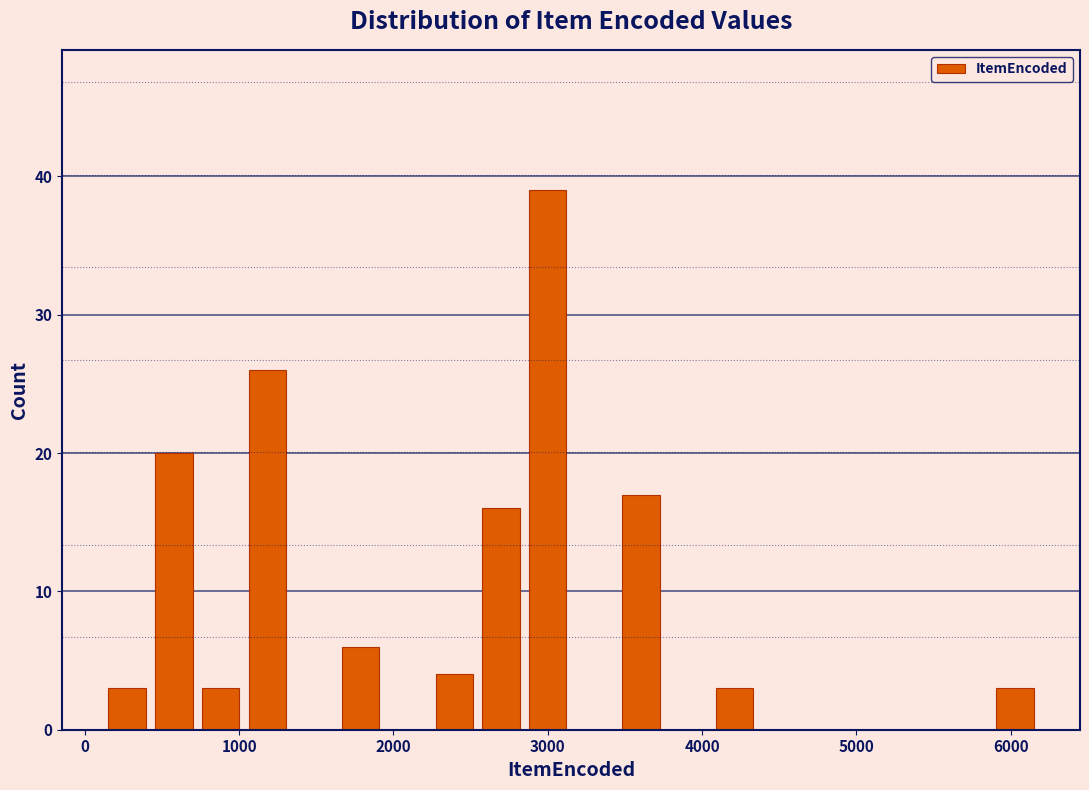

Around what value on the x-axis is the tallest bar? Give the approximate position of its centre, as read against the axis.

3000